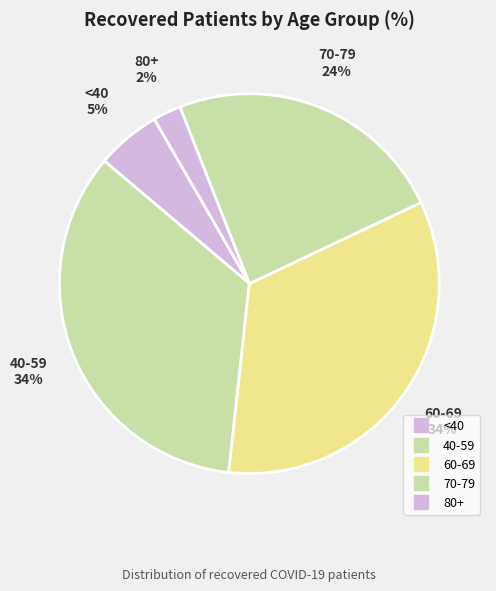

Is there any slice that represents more than half of the pie?

No